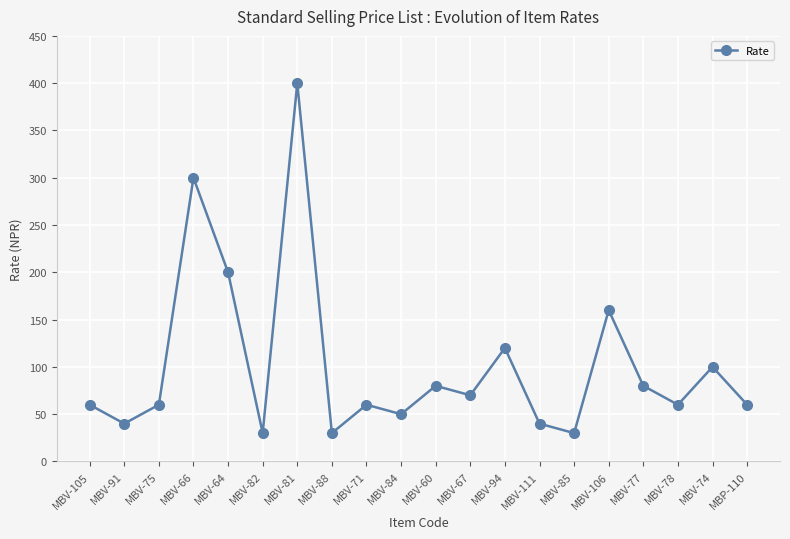

What is the average value?

102